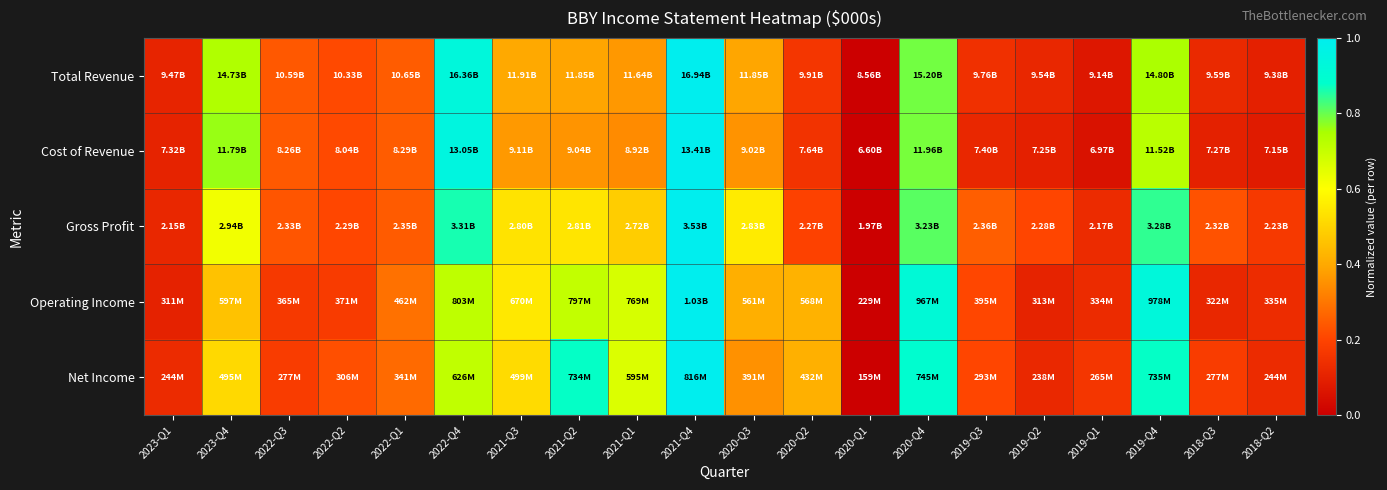

What is the total value across all series at 2019-Q1?

0.5